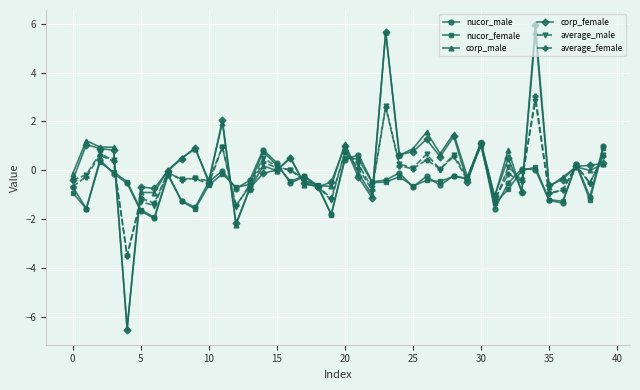

What is the minimum value shown in the chart?

-6.5